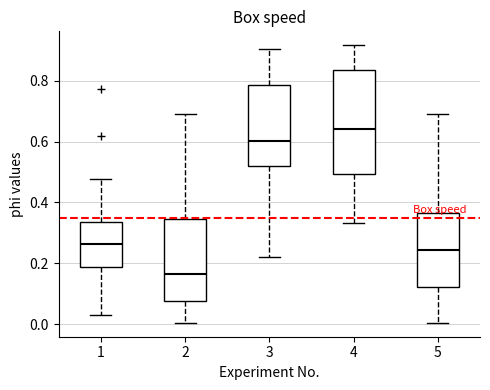

Reading left to right, transcribe this box plot: for each box, give where its median line is, the range the box spans, and where its two whiskers end, as read against the y-axis. The values are not printed on the chart, so give them approximately, as read against the axis.

1: median 0.26, box 0.18 to 0.34, whiskers 0.02 to 0.48
2: median 0.16, box 0.08 to 0.34, whiskers 0.00 to 0.70
3: median 0.60, box 0.52 to 0.78, whiskers 0.22 to 0.90
4: median 0.64, box 0.50 to 0.84, whiskers 0.34 to 0.92
5: median 0.24, box 0.12 to 0.36, whiskers 0.00 to 0.70